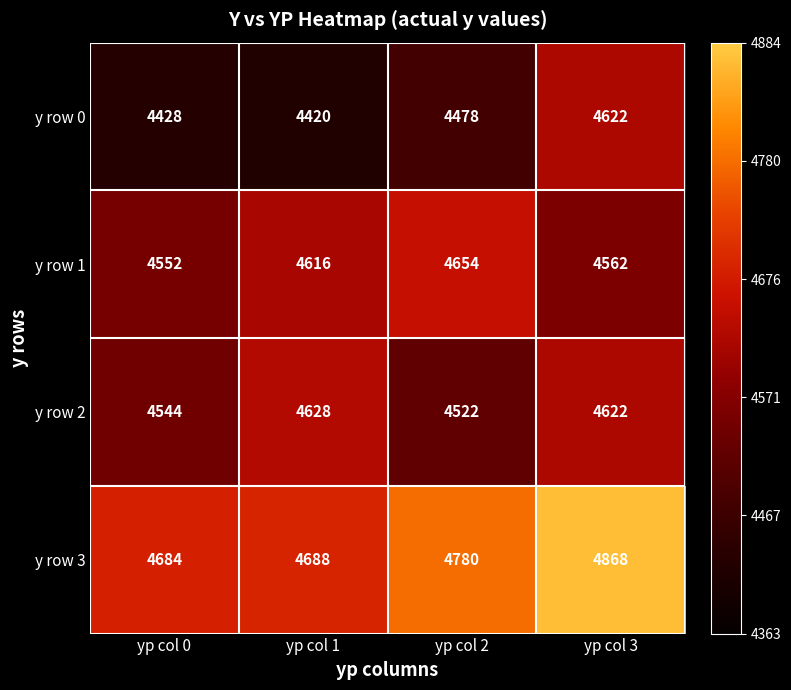

Which category has the highest value across all series?

yp col 3